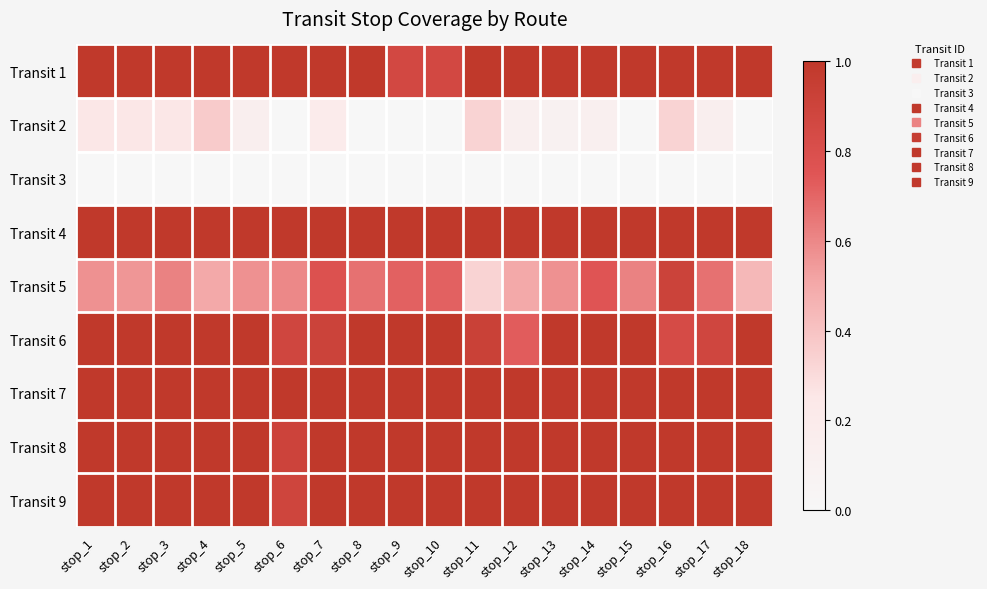

Which category has the highest value across all series?

stop_1